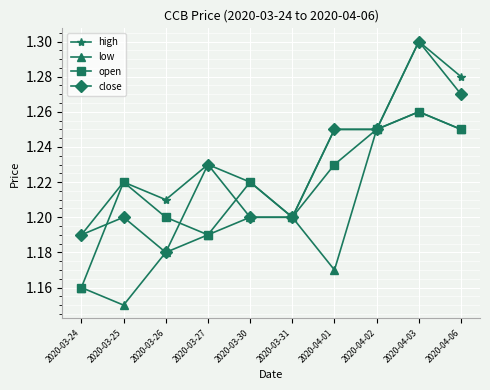

What position from the left is 2020-04-02?

8